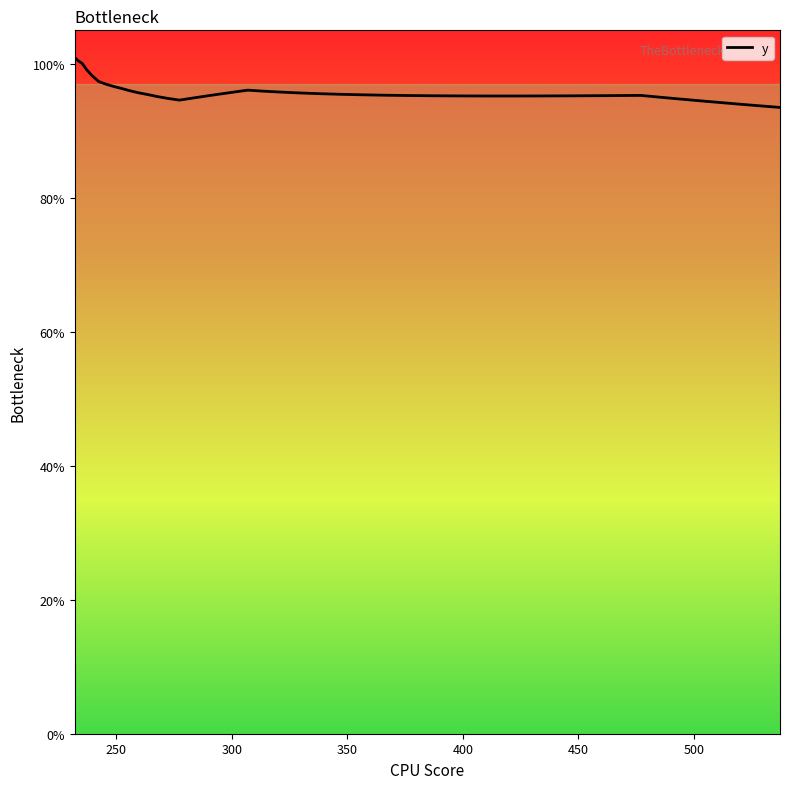

What is the smallest value displayed?

93.5